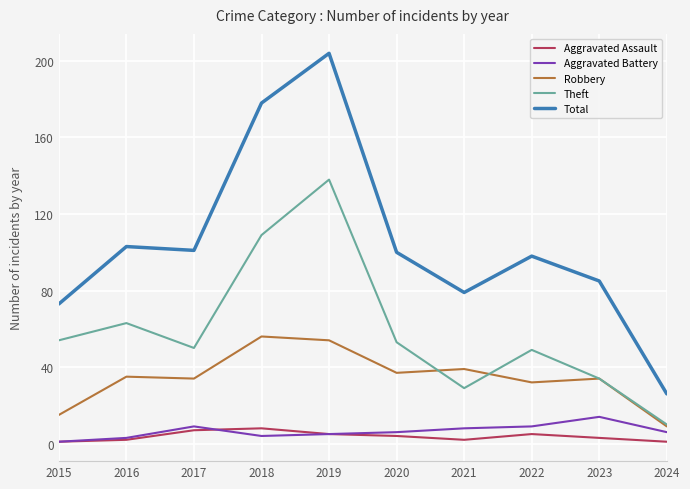

What are all the series names shown in the legend?

Aggravated Assault, Aggravated Battery, Robbery, Theft, Total